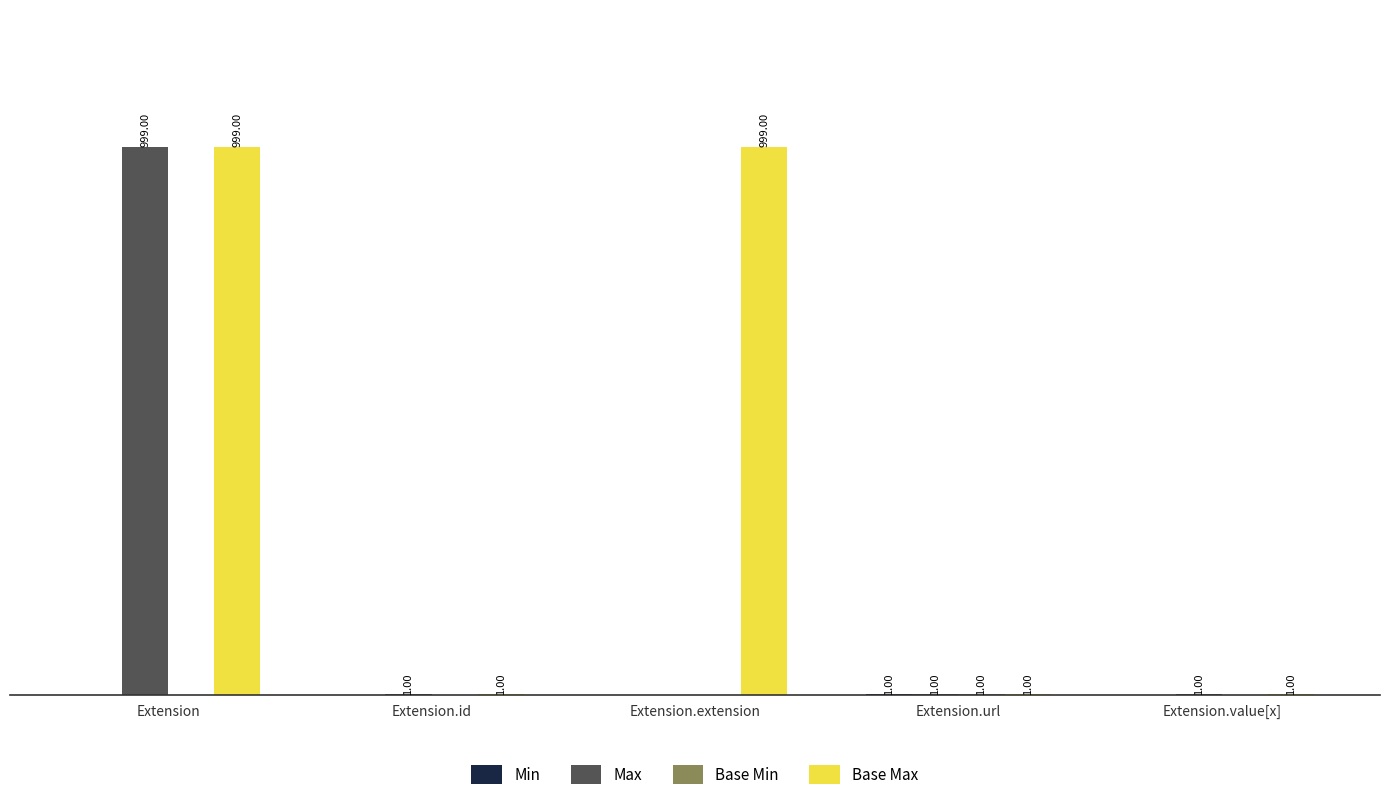

At which label does Max first exceed 1?

Extension